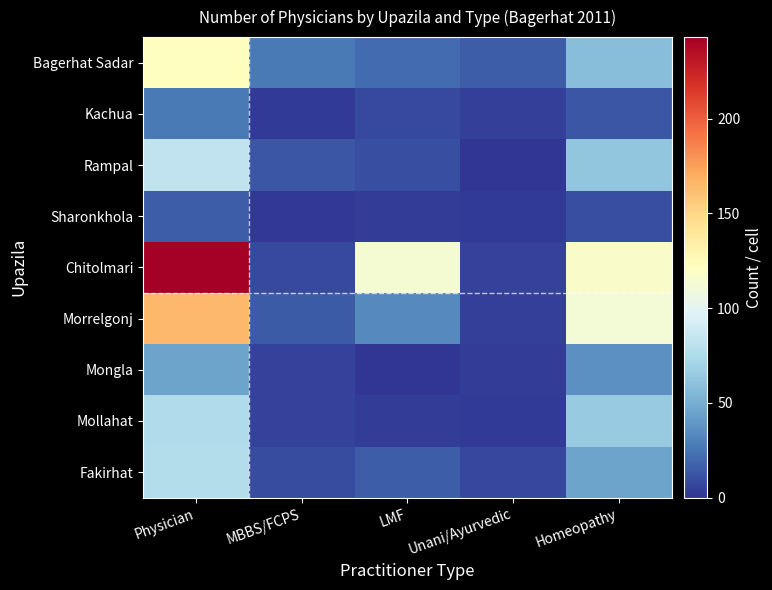

Reading left to right, list all the values displayed in this chart.

Bagerhat Sadar: Physician=122	MBBS/FCPS=27	LMF=21	Unani/Ayurvedic=16	Homeopathy=58
Kachua: Physician=27	MBBS/FCPS=2	LMF=8	Unani/Ayurvedic=4	Homeopathy=13
Rampal: Physician=83	MBBS/FCPS=13	LMF=10	Unani/Ayurvedic=0	Homeopathy=62
Sharonkhola: Physician=16	MBBS/FCPS=1	LMF=3	Unani/Ayurvedic=2	Homeopathy=10
Chitolmari: Physician=243	MBBS/FCPS=8	LMF=113	Unani/Ayurvedic=5	Homeopathy=117
Morrelgonj: Physician=165	MBBS/FCPS=15	LMF=34	Unani/Ayurvedic=4	Homeopathy=112
Mongla: Physician=45	MBBS/FCPS=5	LMF=0	Unani/Ayurvedic=3	Homeopathy=37
Mollahat: Physician=75	MBBS/FCPS=5	LMF=3	Unani/Ayurvedic=2	Homeopathy=65
Fakirhat: Physician=77	MBBS/FCPS=9	LMF=16	Unani/Ayurvedic=7	Homeopathy=45